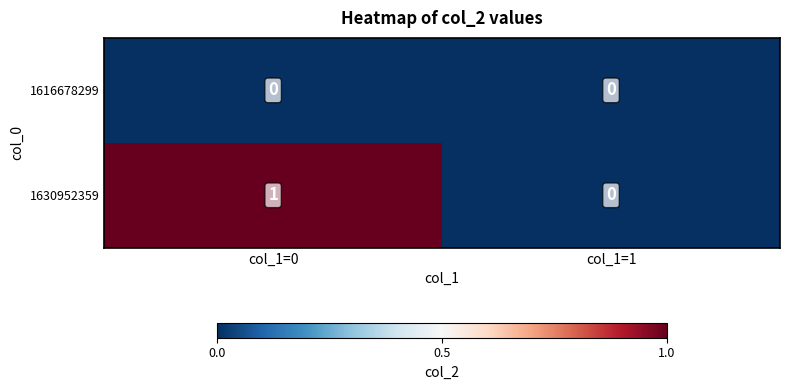

Which series has the largest total across all categories?

1630952359